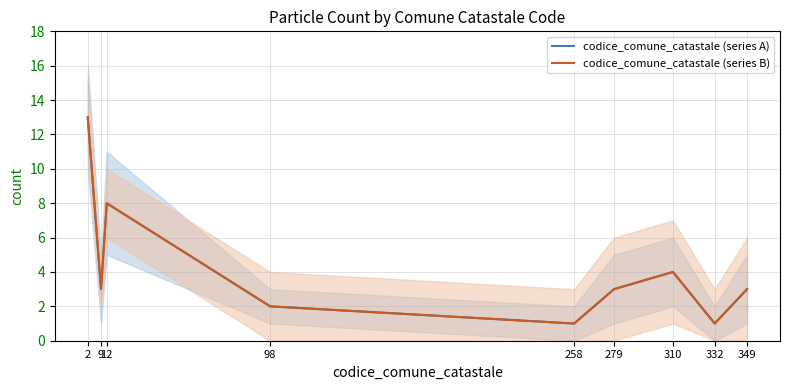

What is the value of the codice_comune_catastale (series B) point at the 9th from the left?

3